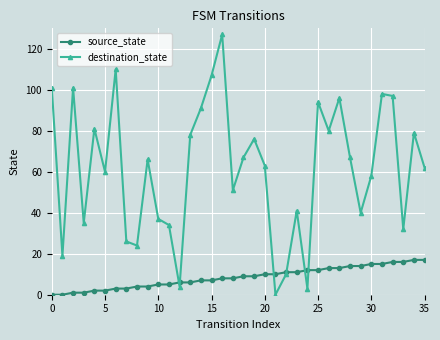

How many interior local peaks does the destination_state series have?

11